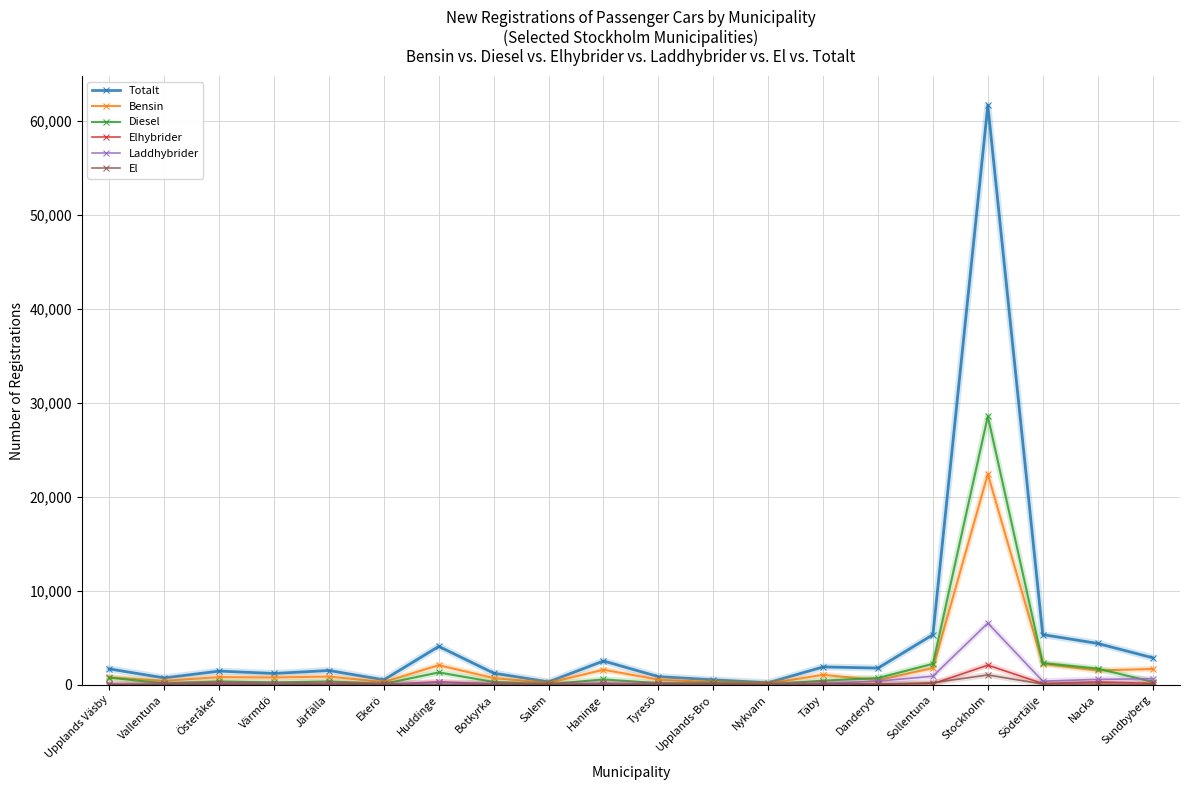

Which series has the widest spread of values?

Totalt